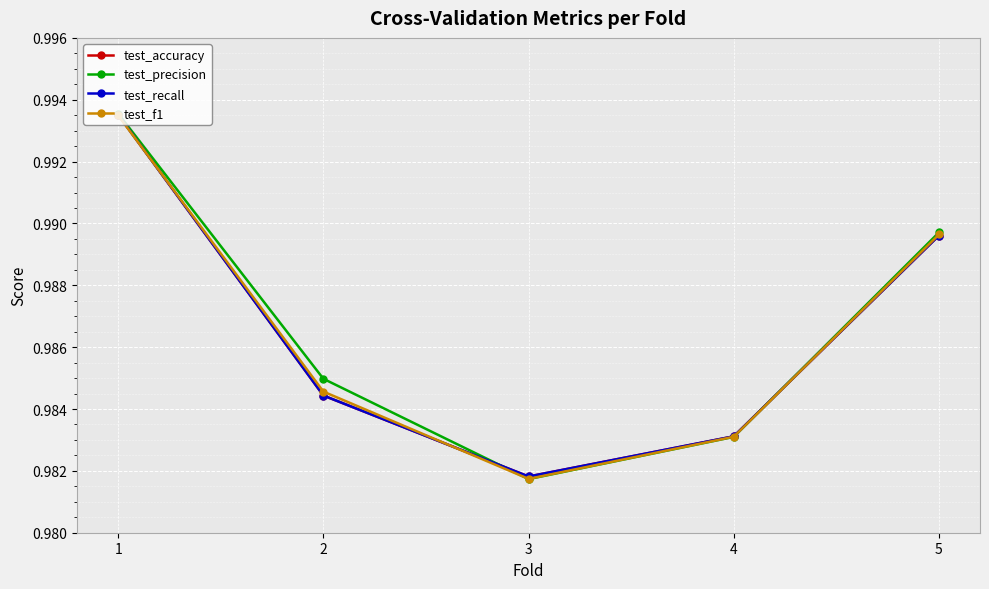

Does the chart have visible grid lines?

Yes